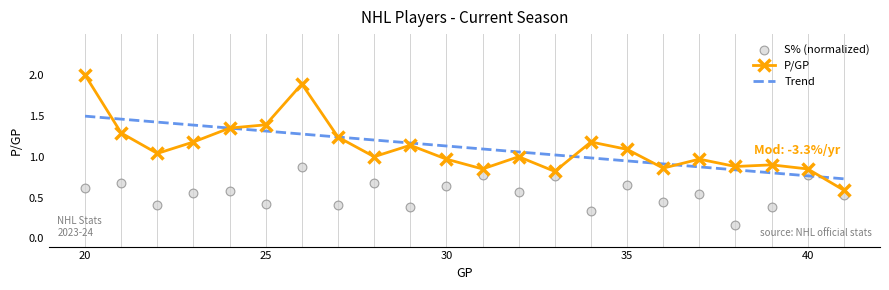

At how many categories does at least one series exceed 1?

11